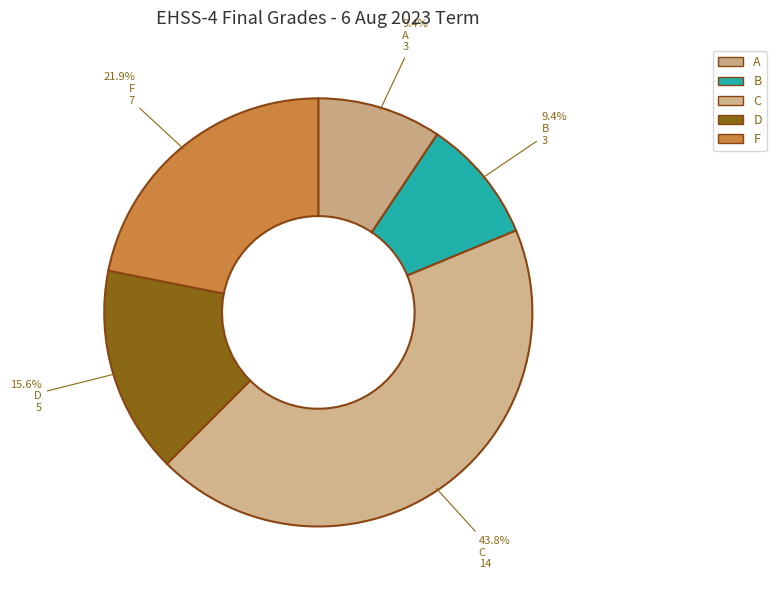

Rank the categories by value from lowest to highest.

A, B, D, F, C